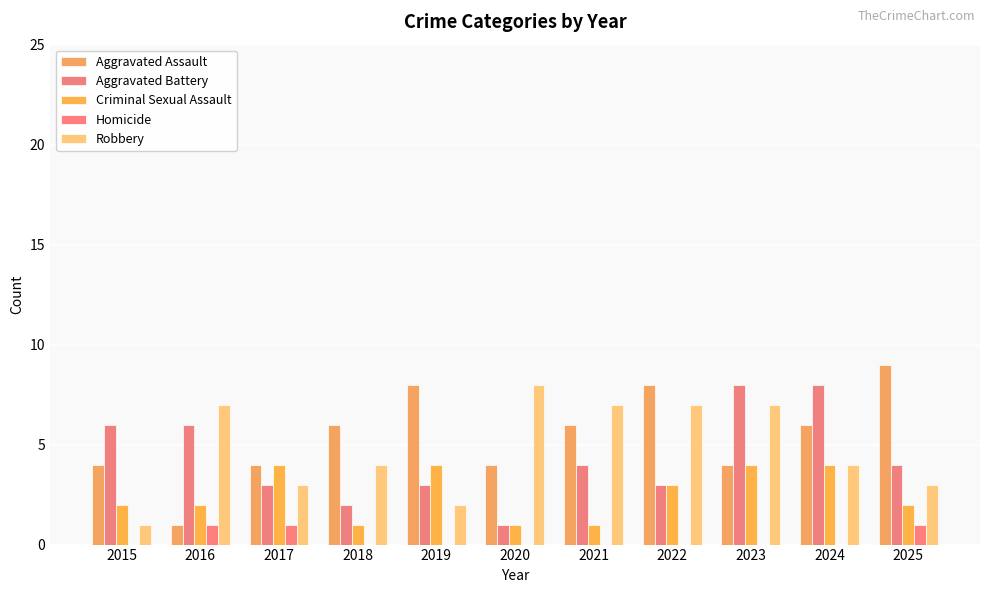

Reading right to left, list all the values displayed in this chart.

Aggravated Assault: 2025=9	2024=6	2023=4	2022=8	2021=6	2020=4	2019=8	2018=6	2017=4	2016=1	2015=4
Aggravated Battery: 2025=4	2024=8	2023=8	2022=3	2021=4	2020=1	2019=3	2018=2	2017=3	2016=6	2015=6
Criminal Sexual Assault: 2025=2	2024=4	2023=4	2022=3	2021=1	2020=1	2019=4	2018=1	2017=4	2016=2	2015=2
Homicide: 2025=1	2024=0	2023=0	2022=0	2021=0	2020=0	2019=0	2018=0	2017=1	2016=1	2015=0
Robbery: 2025=3	2024=4	2023=7	2022=7	2021=7	2020=8	2019=2	2018=4	2017=3	2016=7	2015=1